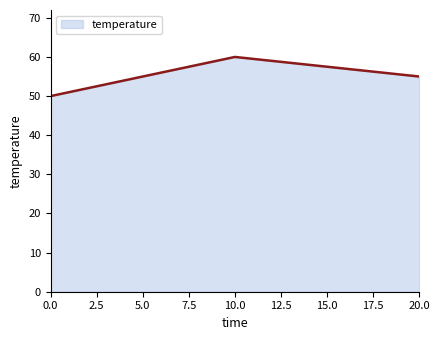

True or false: the data shows 50 at 0.0.

True